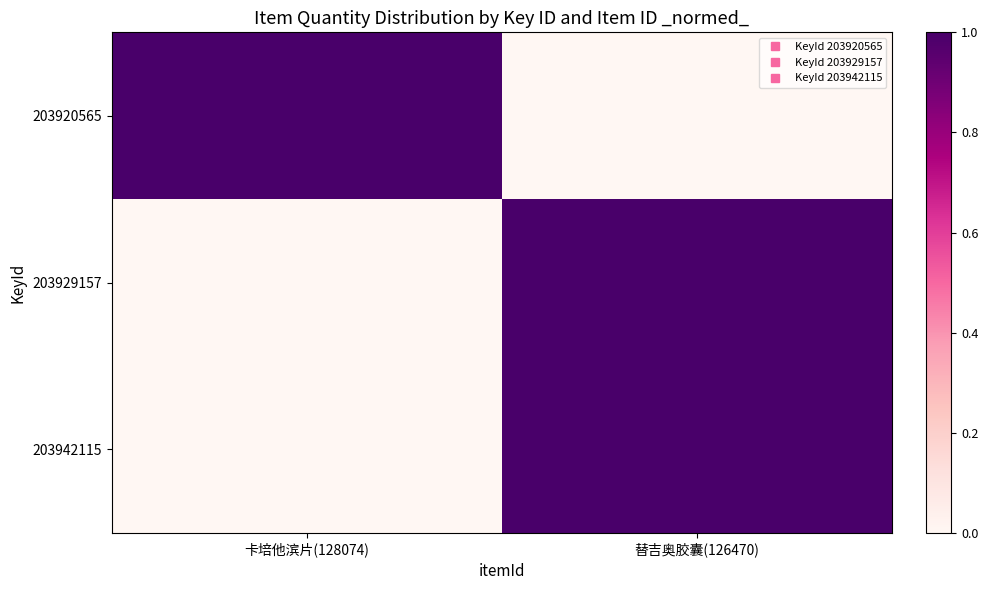

Rank the series by their maximum value, from highest to lowest.

203920565, 203929157, 203942115